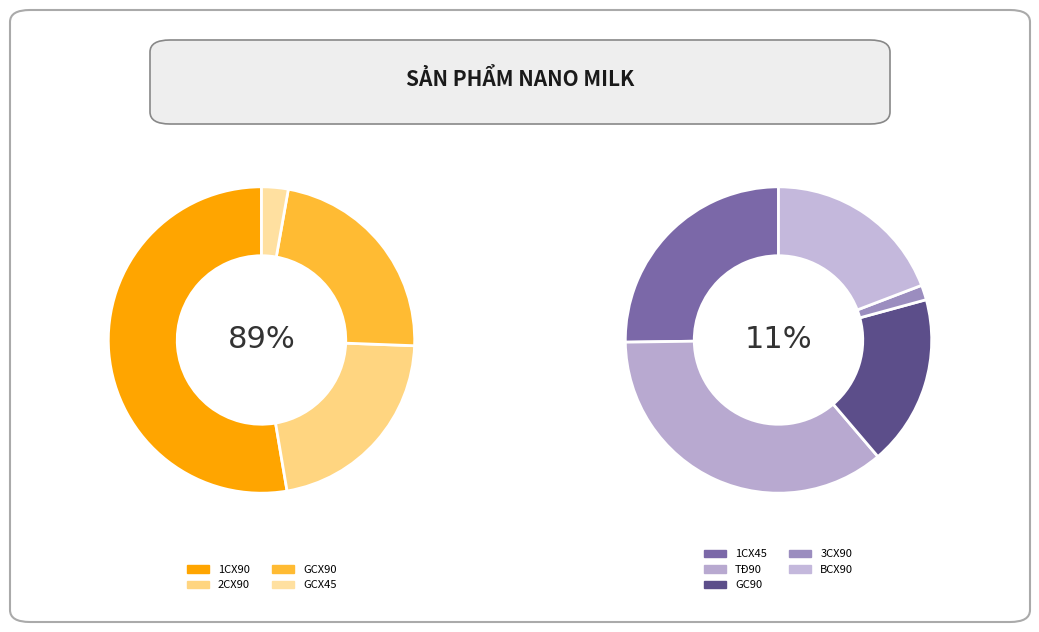

Approximately how many times larger is the value at GC90 compared to 3CX90?

11.5